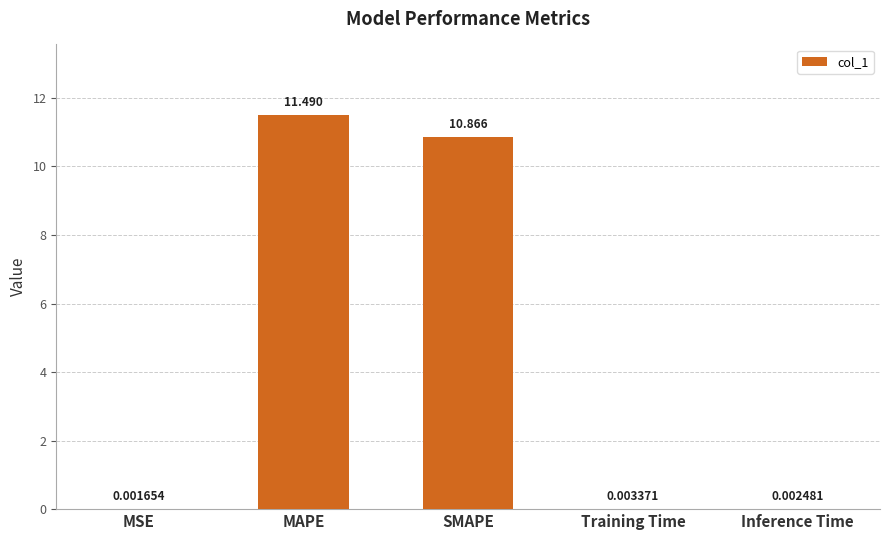

Between Inference Time and MAPE, which is larger?

MAPE